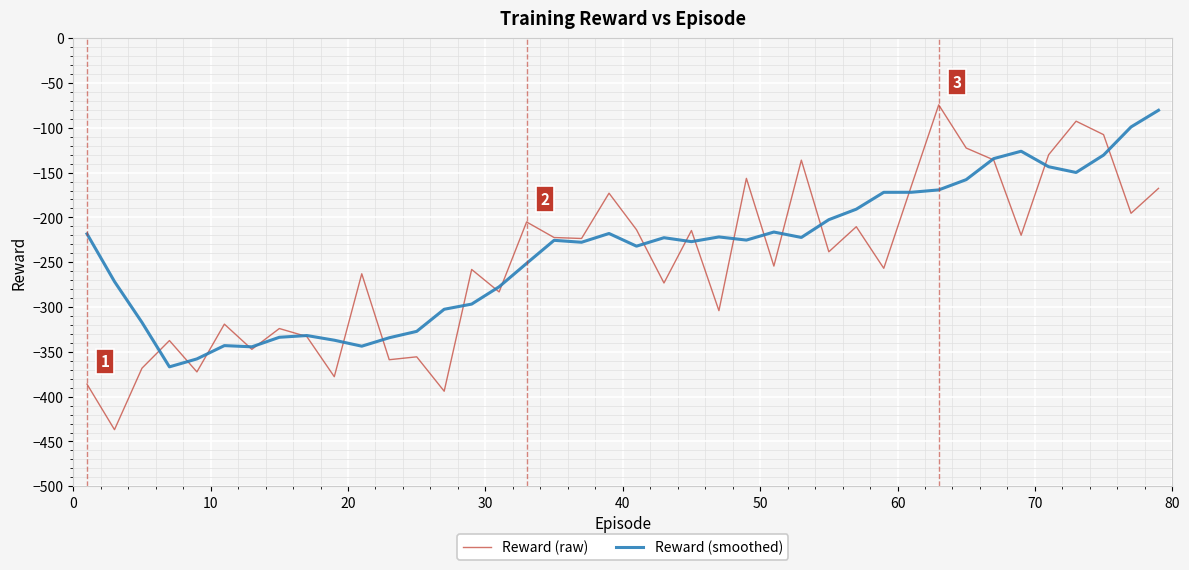

What is the lowest value of the Reward (raw) series?

-436.8